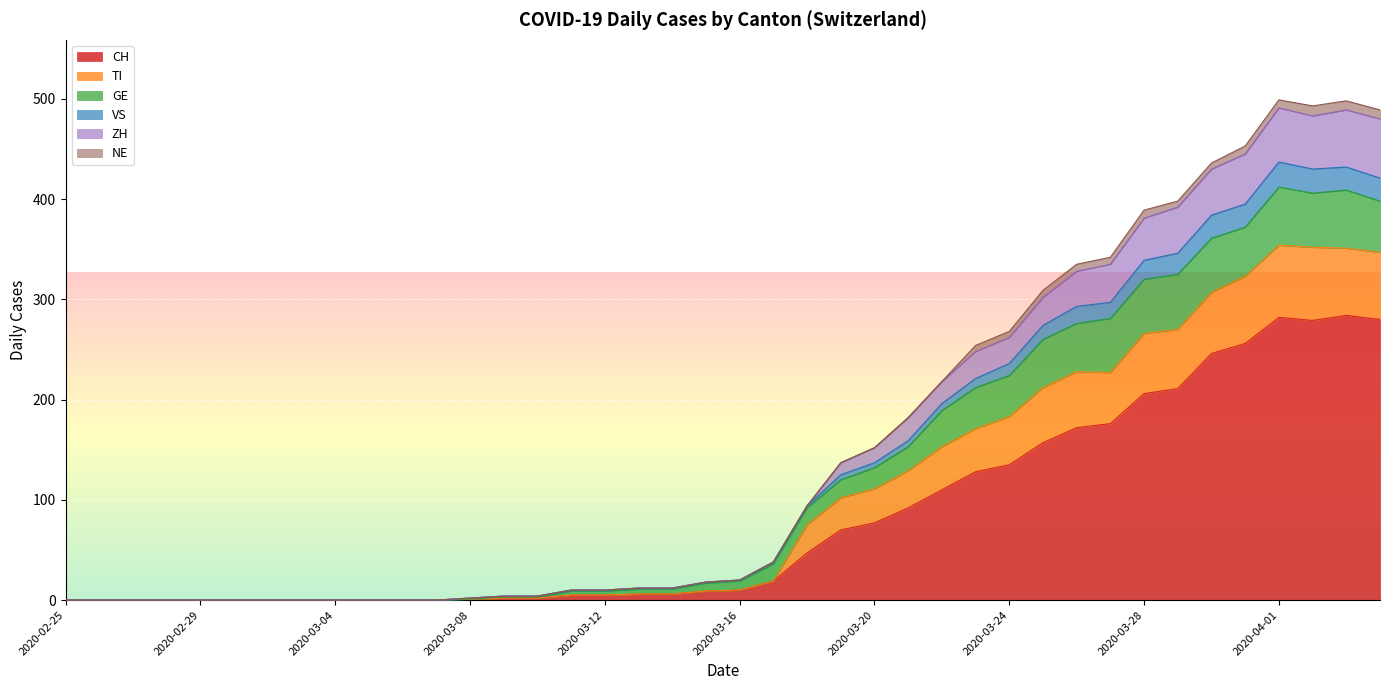

Rank the categories by VS value from highest to lowest.

2020-04-01, 2020-04-03, 2020-04-02, 2020-04-04, 2020-03-31, 2020-03-30, 2020-03-29, 2020-03-28, 2020-03-27, 2020-03-26, 2020-03-25, 2020-03-24, 2020-03-23, 2020-03-22, 2020-03-21, 2020-03-20, 2020-03-19, 2020-03-18, 2020-03-17, 2020-03-16, 2020-03-15, 2020-03-13, 2020-03-14, 2020-03-11, 2020-03-12, 2020-03-09, 2020-03-10, 2020-03-08, 2020-02-25, 2020-02-26, 2020-02-27, 2020-02-28, 2020-02-29, 2020-03-01, 2020-03-02, 2020-03-03, 2020-03-04, 2020-03-05, 2020-03-06, 2020-03-07